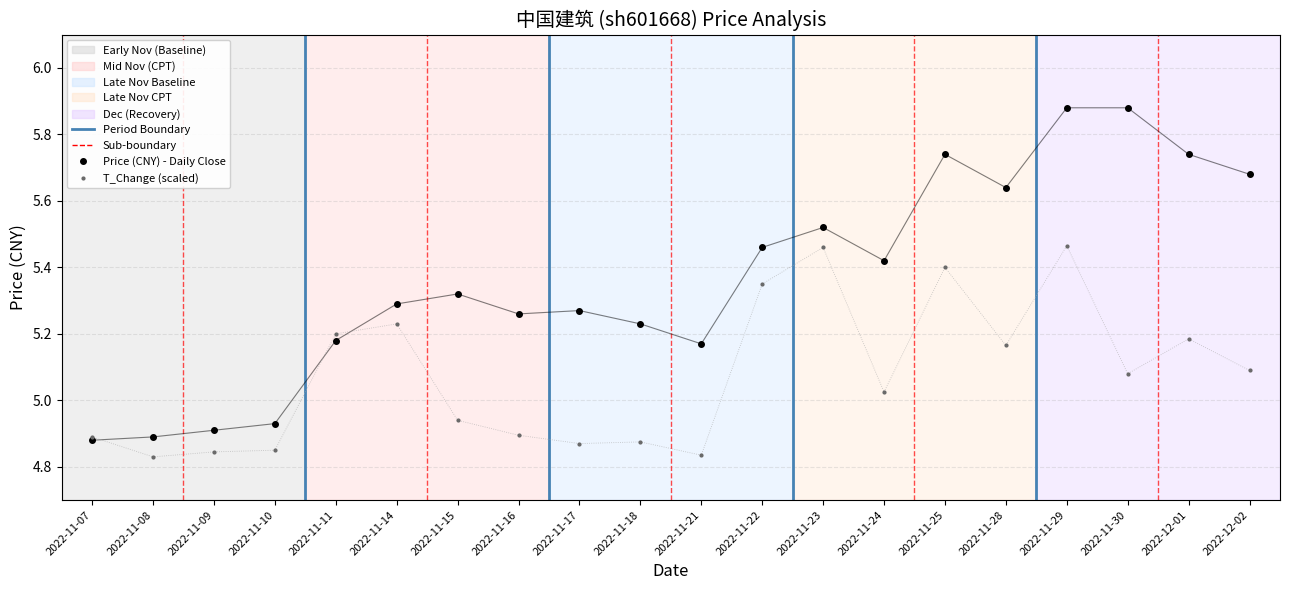

How many times do t_change and price cross each other?

3